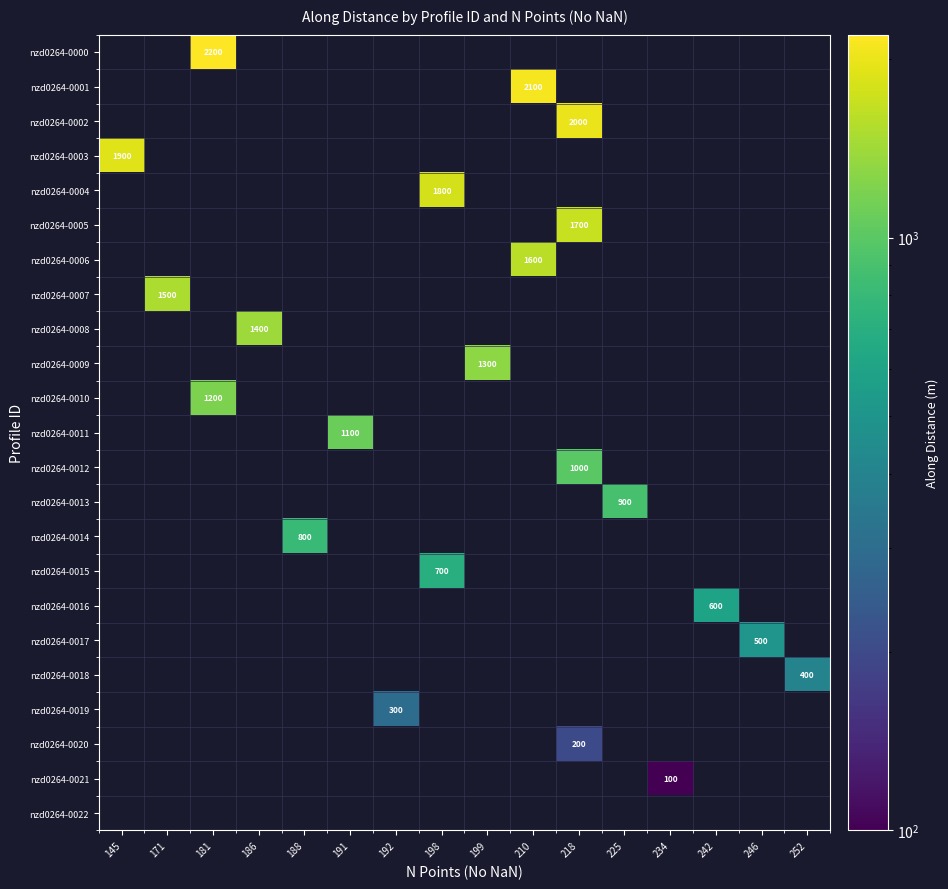

How many series are shown in this chart?

23